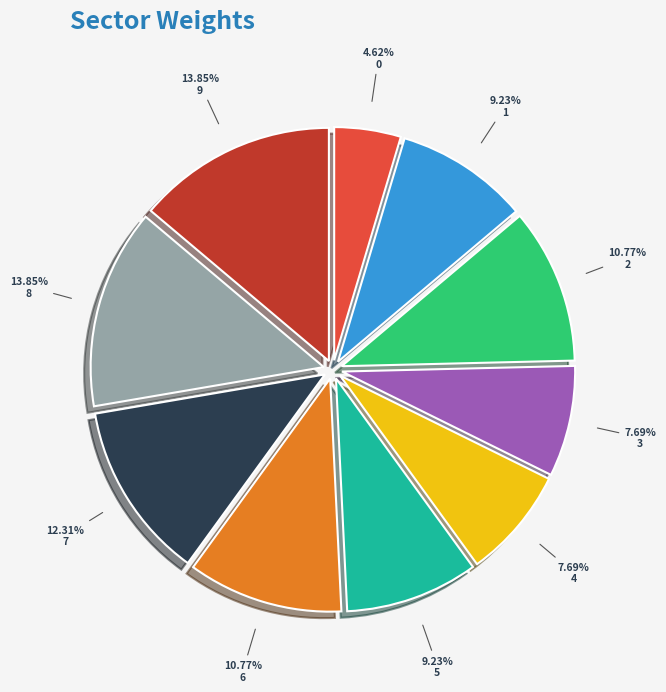

To the nearest percent, what is the combined percentage of 2 and 6?

22%